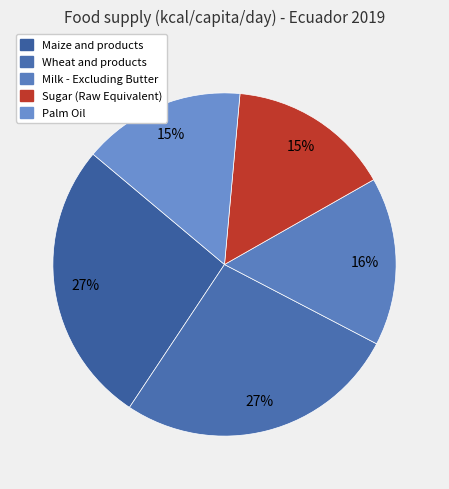

Which slice is the smallest?

Sugar (Raw Equivalent)